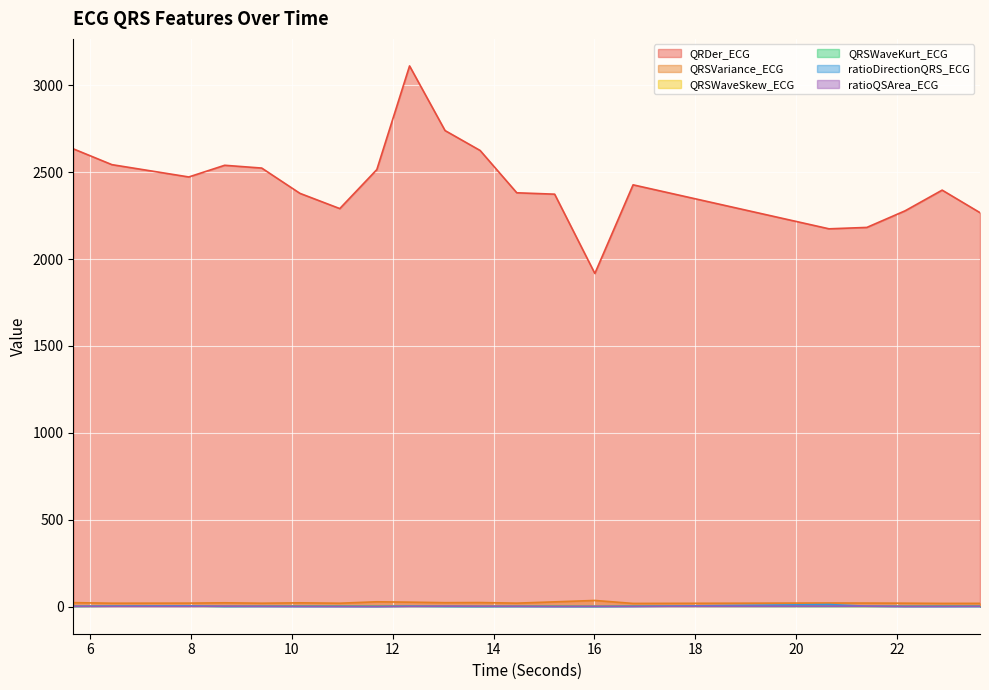

The QRDer_ECG series shows 1100.5 at 21.3984375. True or false?

False